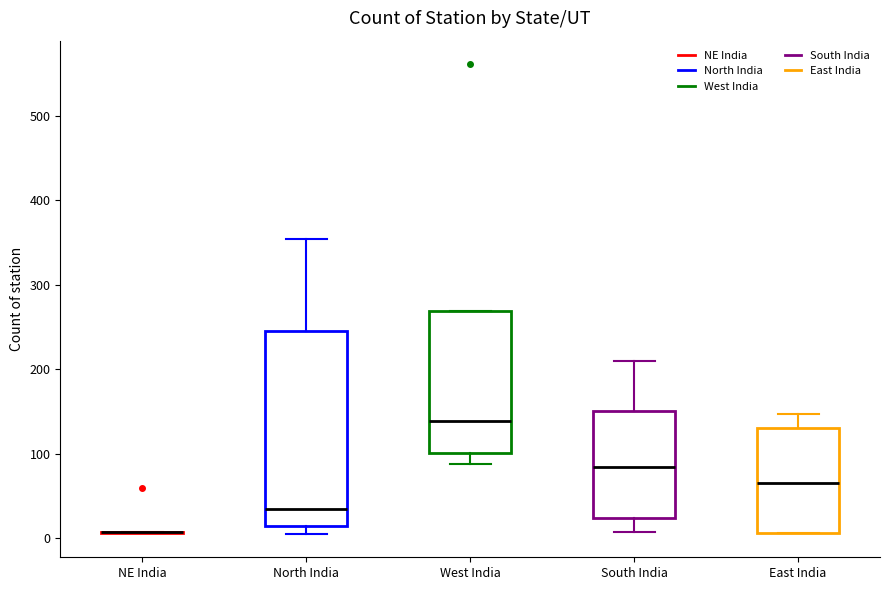

Reading left to right, read every box against the y-axis: the position of its median line, the range the box covers, and the ends of its whiskers. The values are not printed on the chart, so give them approximately, as read against the axis.

NE India: box collapsed to a line at 10, whiskers 10 to 10
North India: median 30, box 10 to 250, whiskers 10 (just below the box's lower edge) to 350
West India: median 140, box 100 to 270, whiskers 90 to 270
South India: median 80, box 20 to 150, whiskers 10 to 210
East India: median 70, box 10 to 130, whiskers 10 to 150